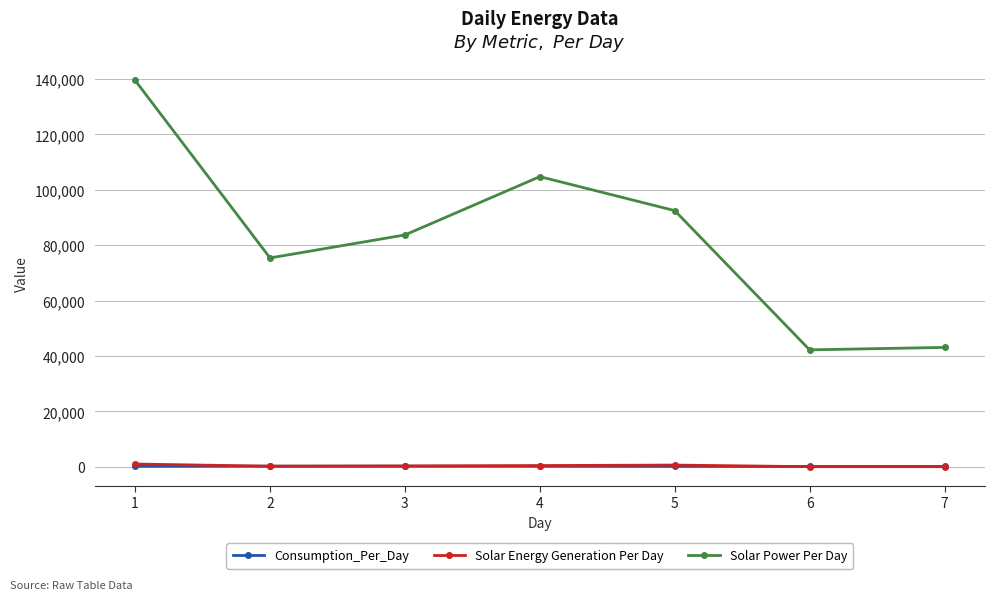

Between 1 and 6, which series saw the biggest shift?

Solar Power Per Day